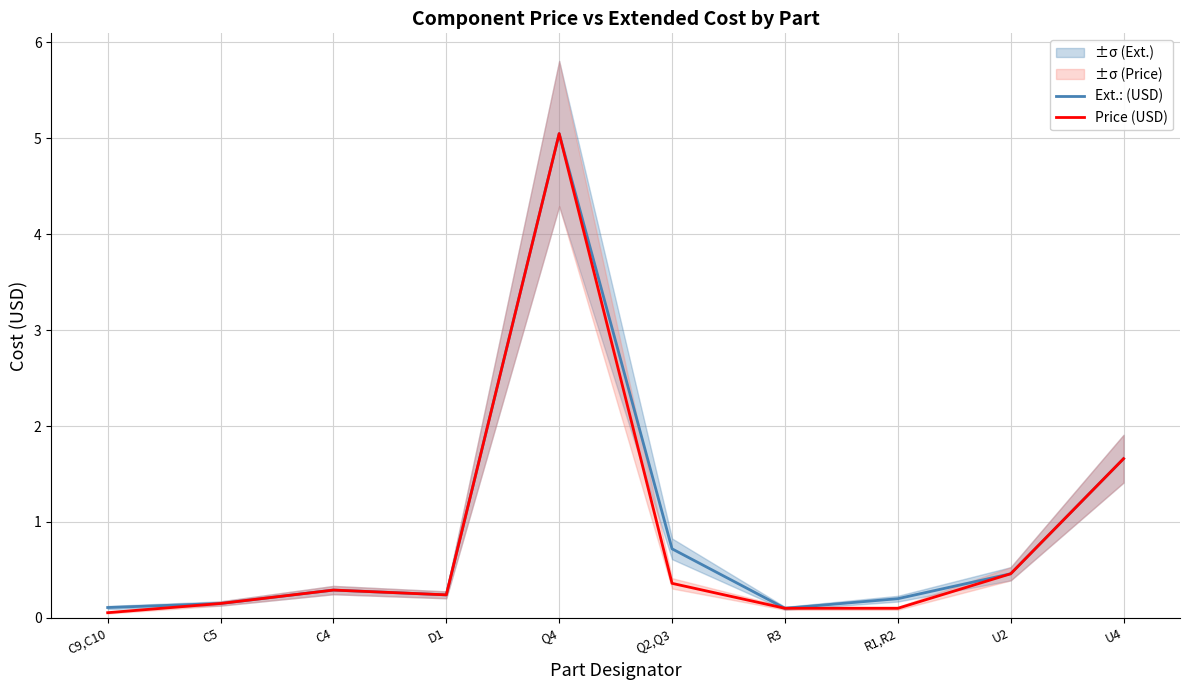

How many interior local valleys does the Ext.: (USD) series have?

2